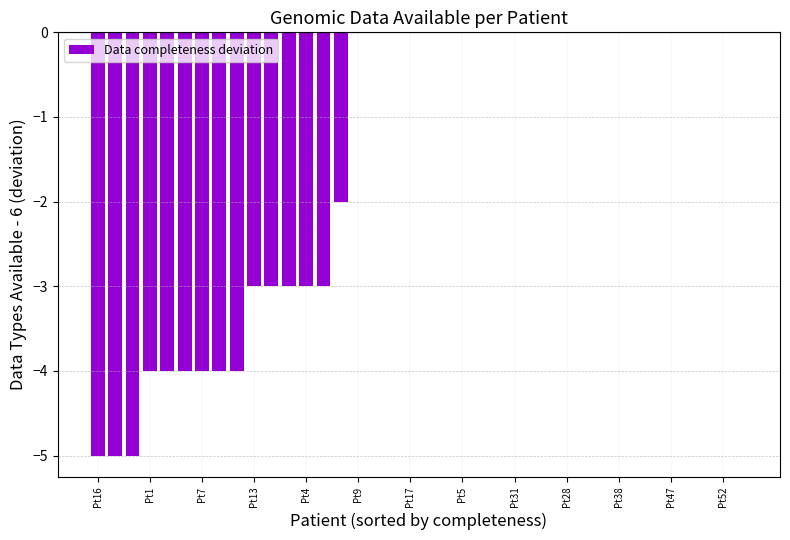

Reading left to right, what are all the values shown in this chart?

-5	-5	-5	-4	-4	-4	-4	-4	-4	-3	-3	-3	-3	-3	-2	0	0	0	0	0	0	0	0	0	0	0	0	0	0	0	0	0	0	0	0	0	0	0